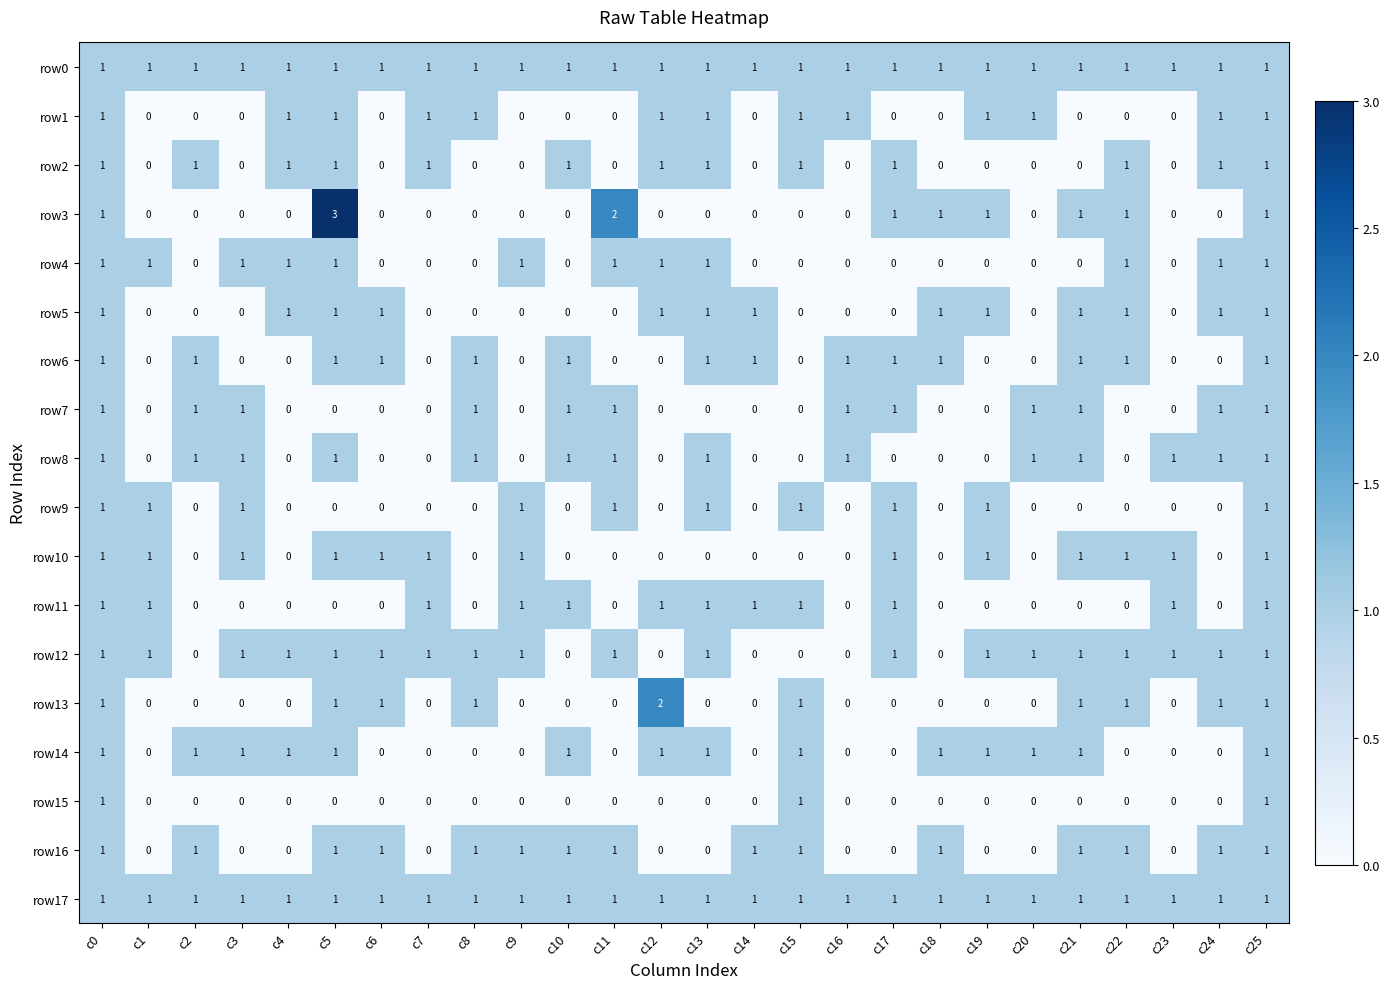

Is it true that row2 equals 1 at c17?

True